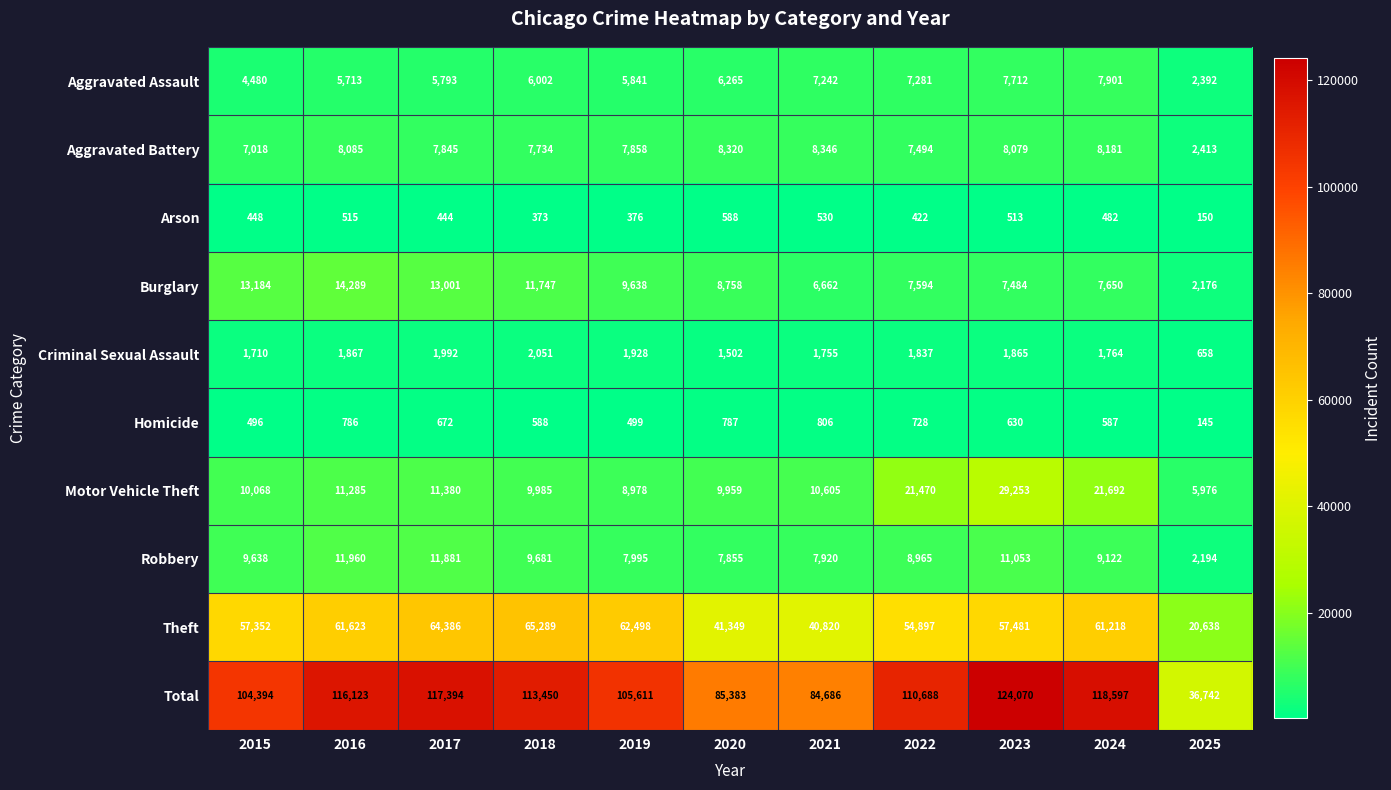

What is the difference between the highest and lowest values at 2018?

113077